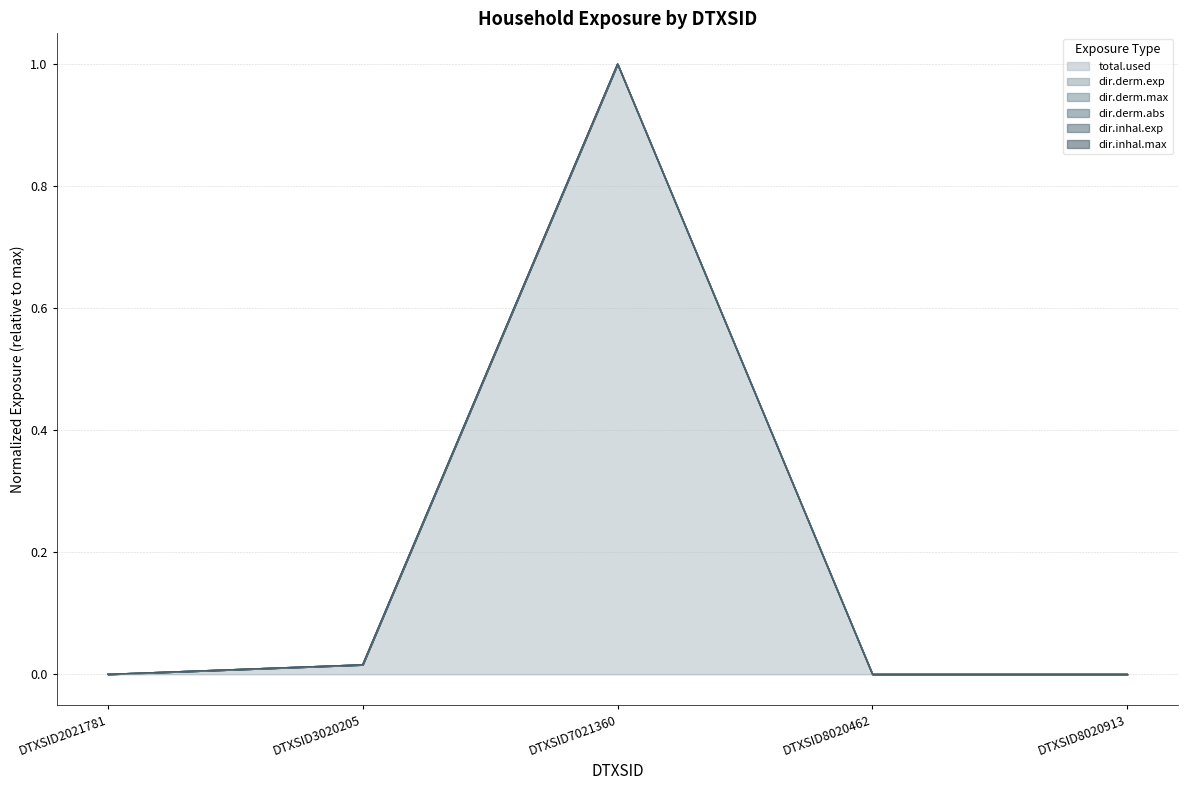

Between DTXSID7021360 and DTXSID8020462, which series saw the biggest shift?

dir.inhal.exp